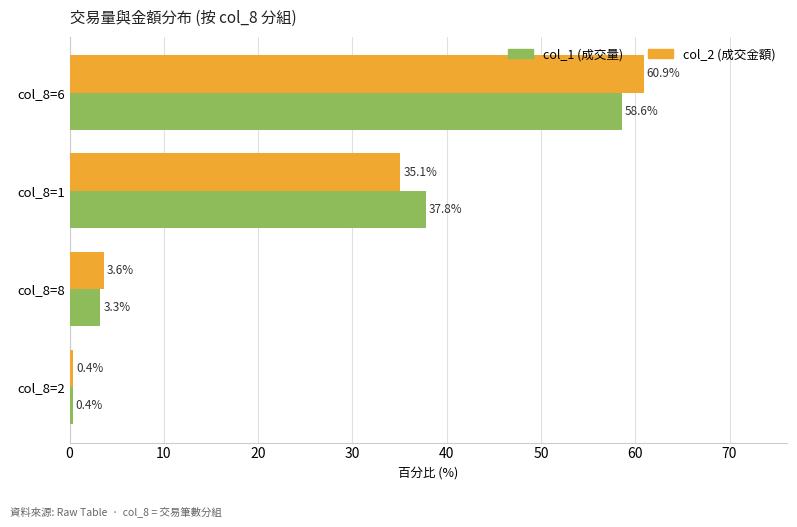

Which category has the lowest value in the col_1 (成交量) series?

col_8=2